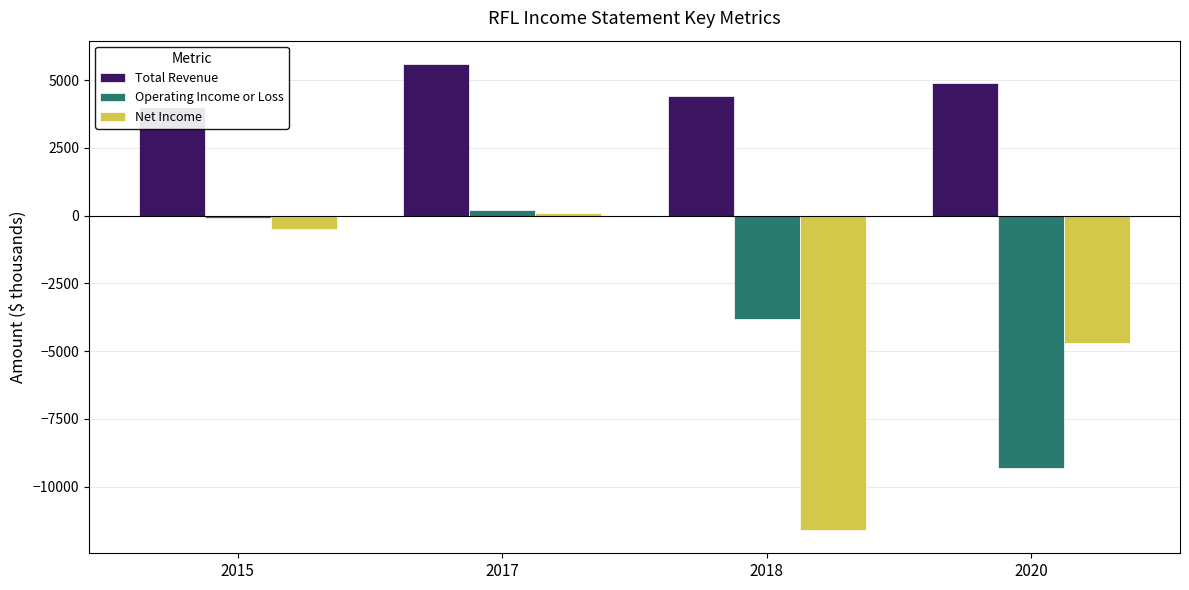

Rank the categories by Total Revenue value from lowest to highest.

2015, 2018, 2020, 2017